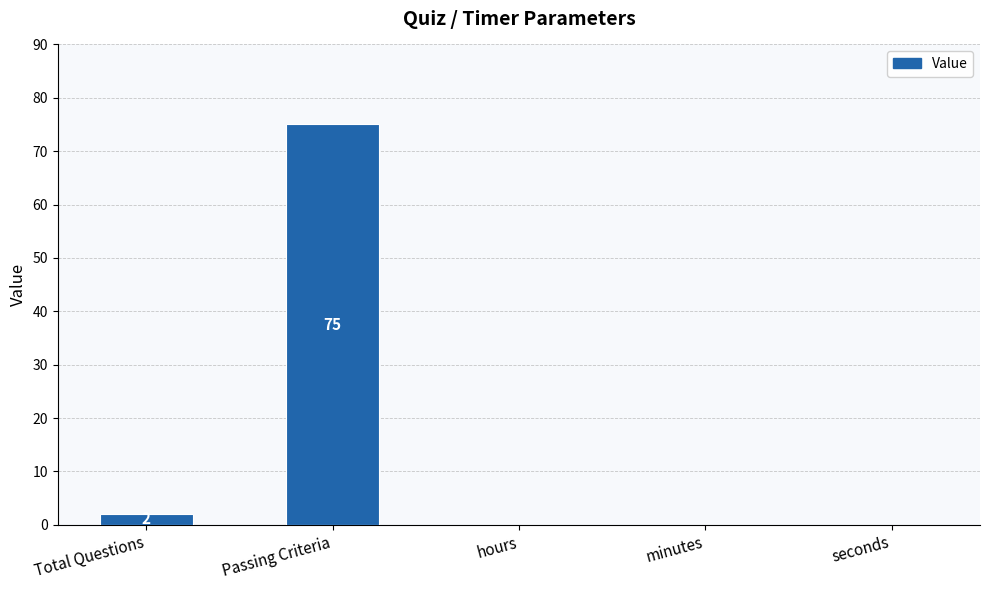

Is it true that the value at minutes is 45?

False